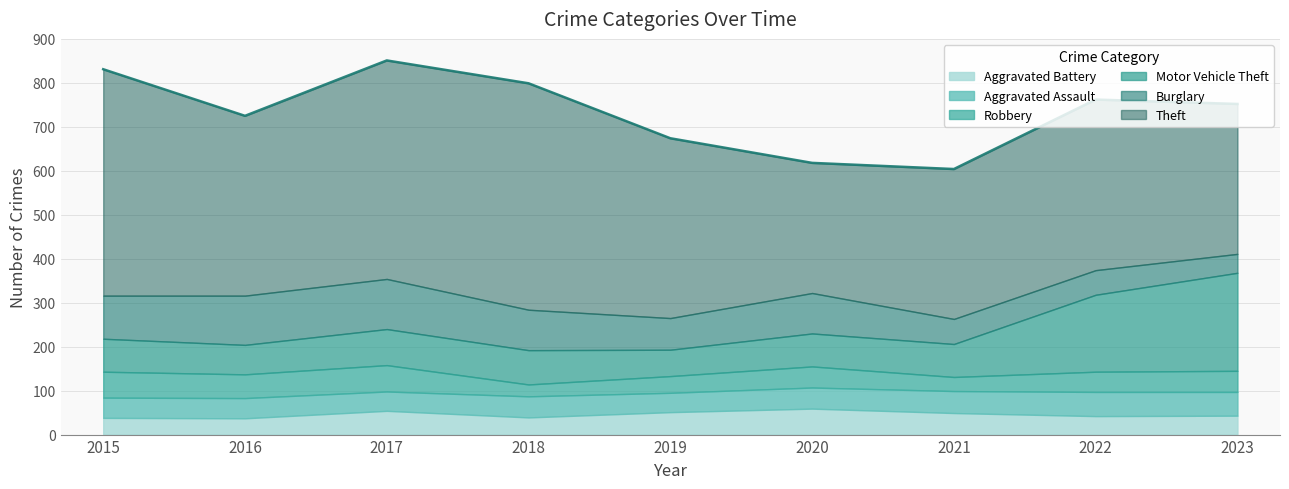

What is the average value of the Aggravated Assault series?

48